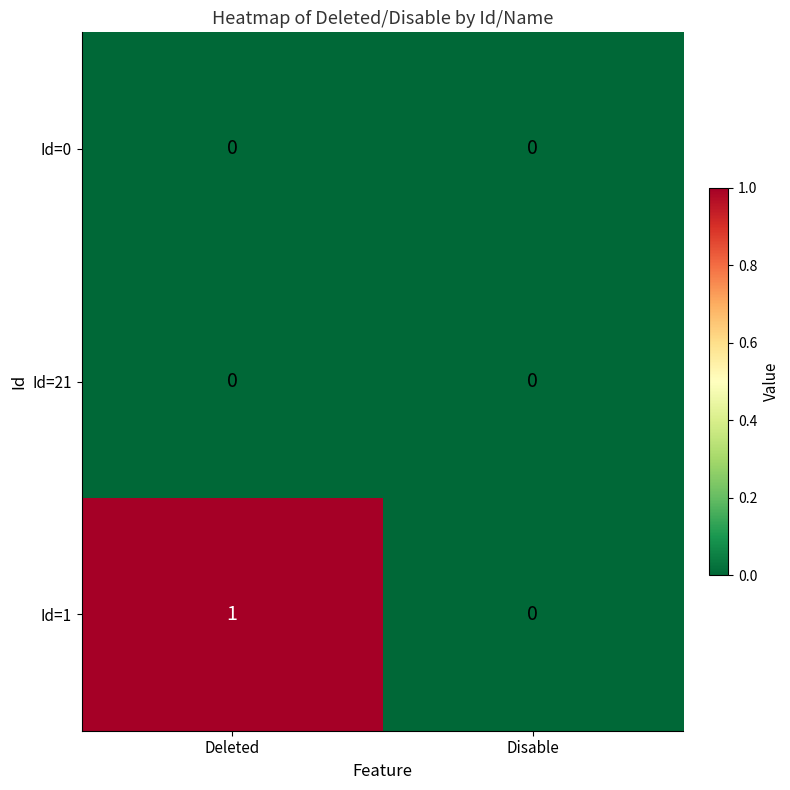

Reading left to right, list all the values displayed in this chart.

Id=0: Deleted=0	Disable=0
Id=21: Deleted=0	Disable=0
Id=1: Deleted=1	Disable=0